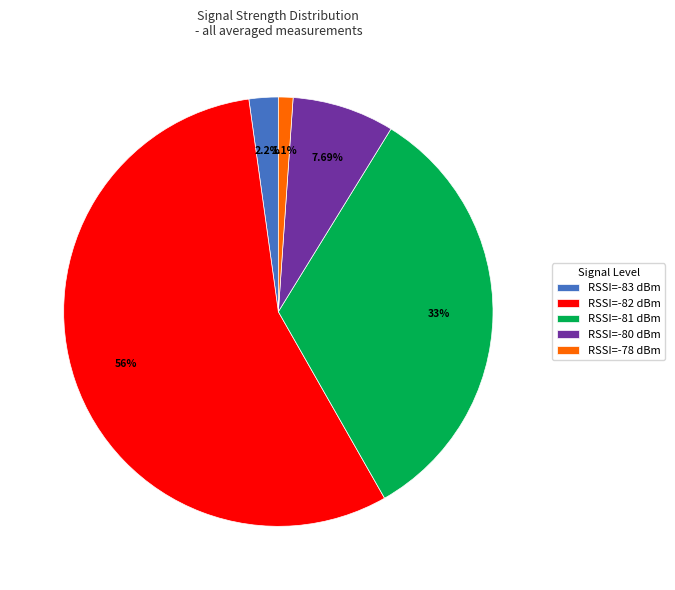

Is there any slice that represents more than half of the pie?

Yes